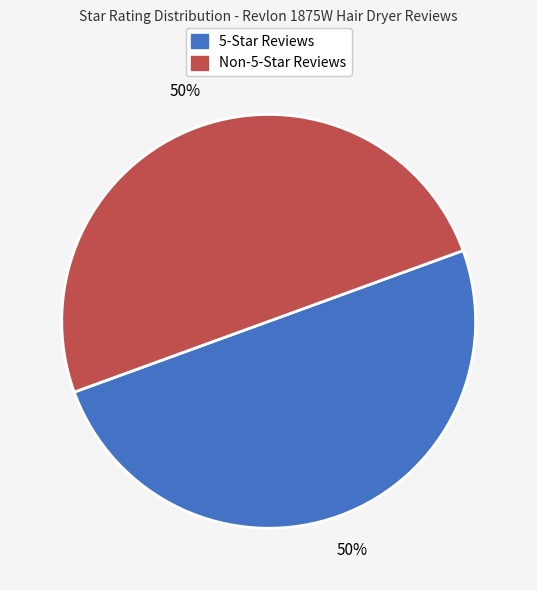

Approximately how many times larger is the value at Non-5-Star Reviews compared to 5-Star Reviews?

1.0